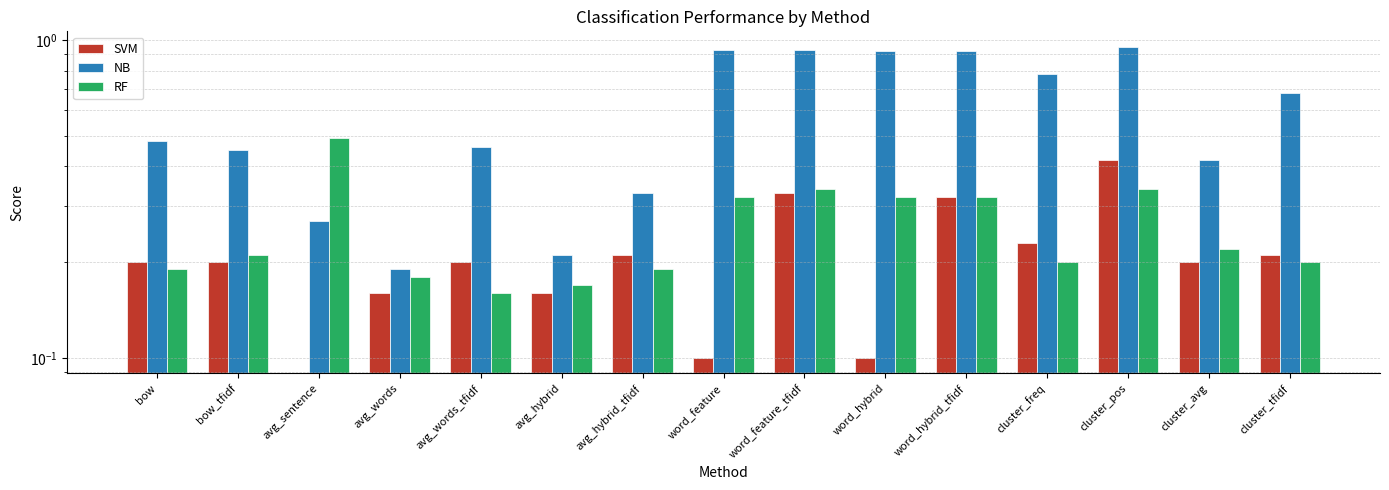

True or false: NB has a value of 0.2 at avg_hybrid.

True